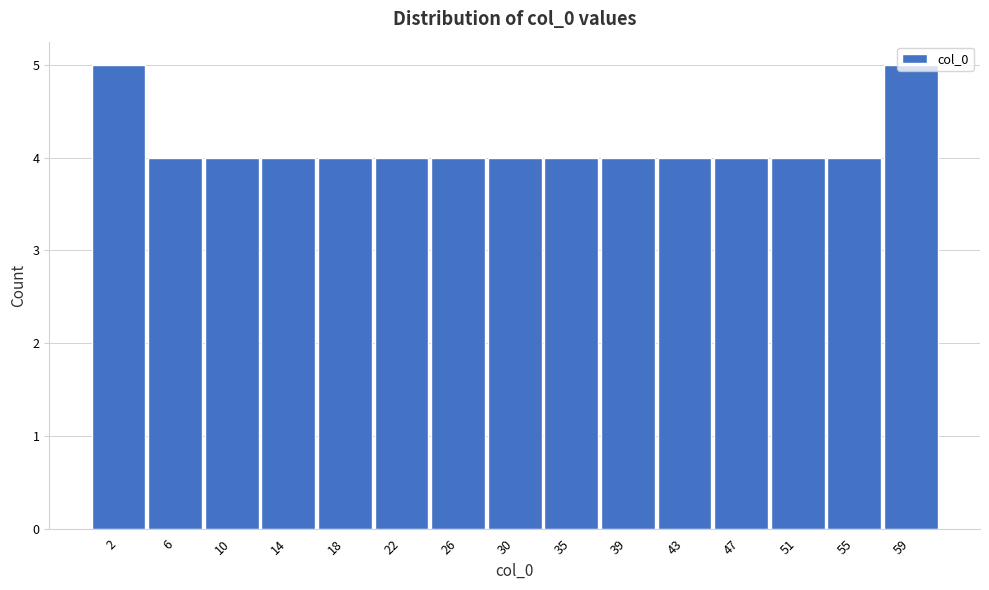

What is the height of the bar covering 57.0 to 61.0 on the x-axis? Neither the bar edges nor the heights are printed on the chart, so give them approximately, as read against the axes.

5